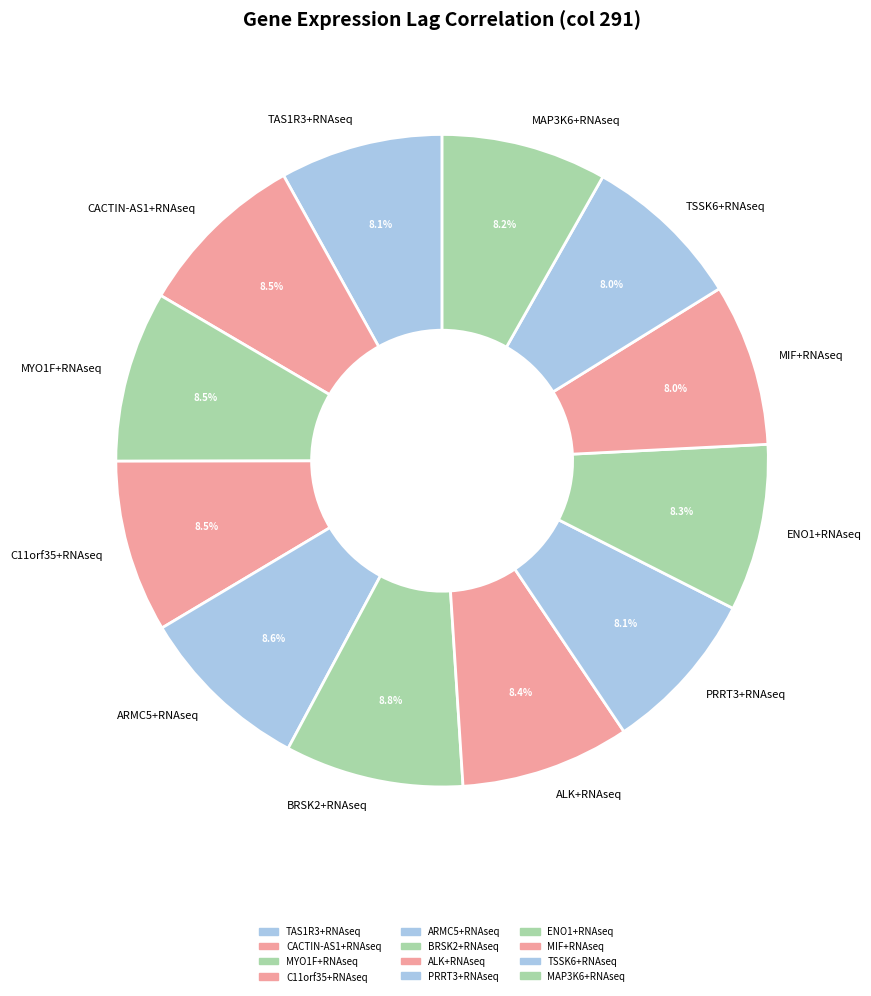

True or false: TSSK6+RNAseq accounts for 1% of the total.

False